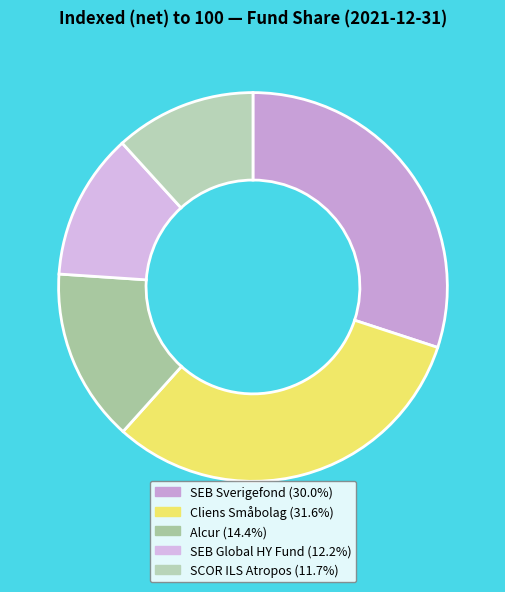

Count the number of slices in the pie.

5